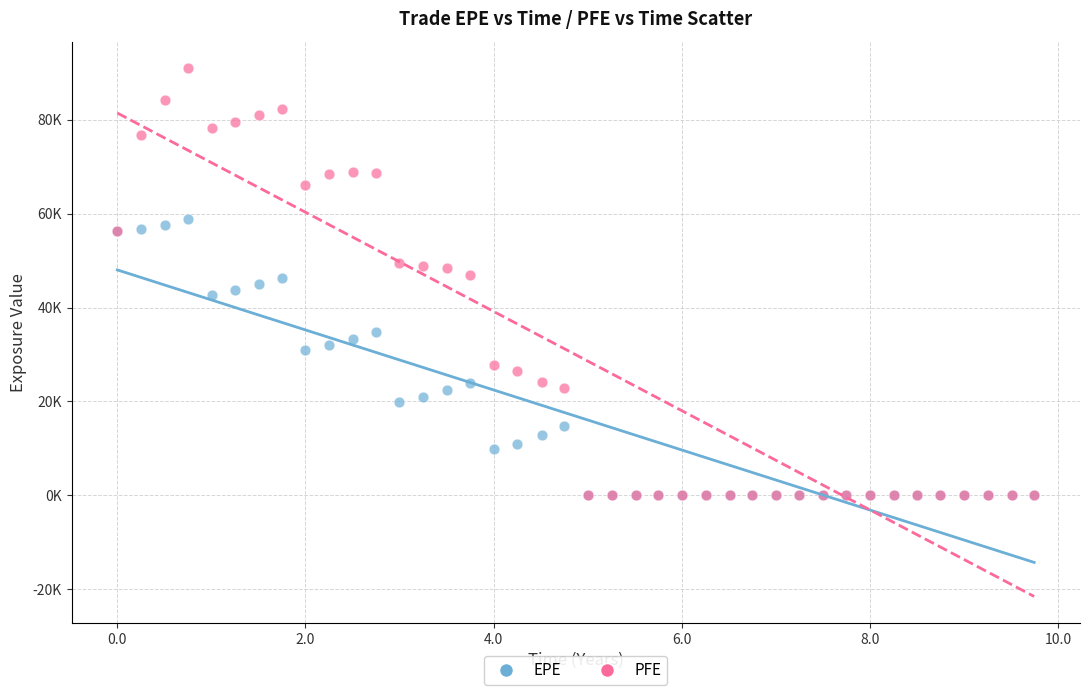

Which series contains the highest Y value?

PFE